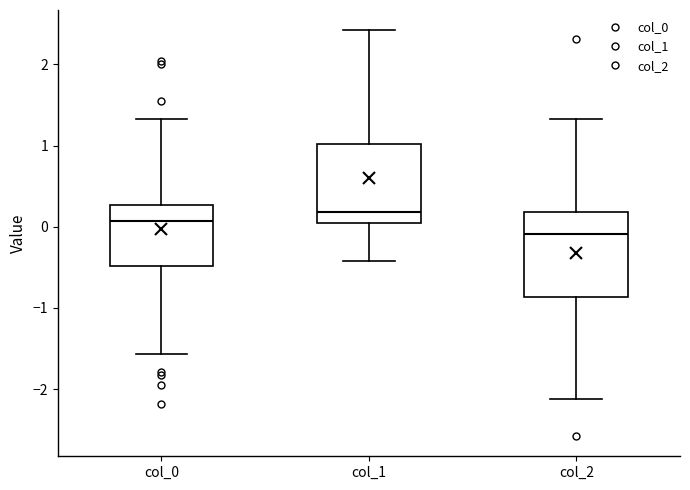

Reading left to right, read every box against the y-axis: the position of its median line, the range the box covers, and the ends of its whiskers. The values are not printed on the chart, so give them approximately, as read against the axis.

col_0: median 0.1, box -0.5 to 0.3, whiskers -1.6 to 1.3
col_1: median 0.2, box 0.0 to 1.0, whiskers -0.4 to 2.4
col_2: median -0.1, box -0.9 to 0.2, whiskers -2.1 to 1.3